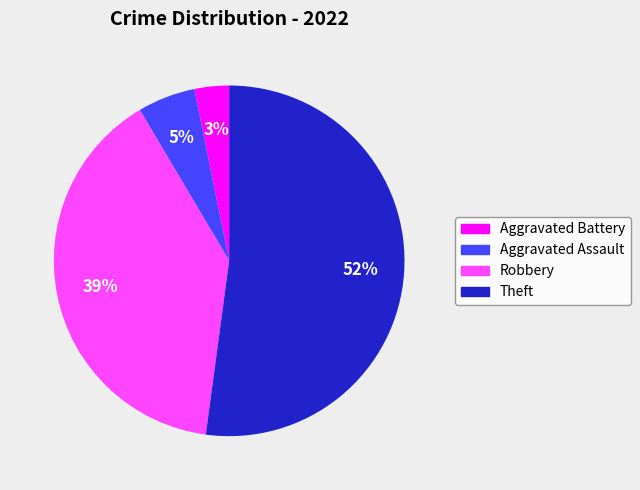

Is it true that Robbery is 50% of the pie?

False